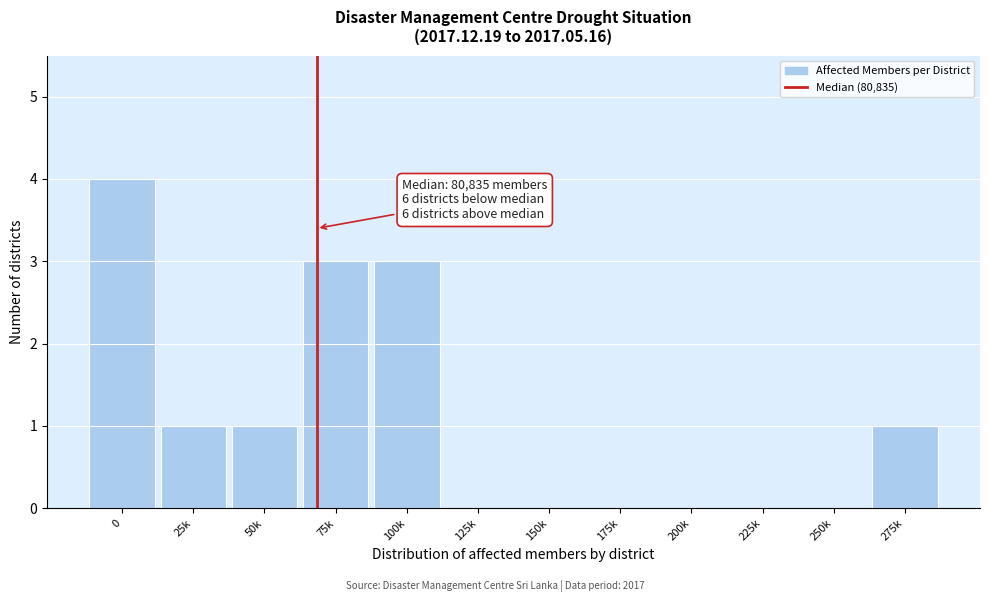

Reading right to left, extract all data points from this chart.

275k=1	250k=0	225k=0	200k=0	175k=0	150k=0	125k=0	100k=3	75k=3	50k=1	25k=1	0=4